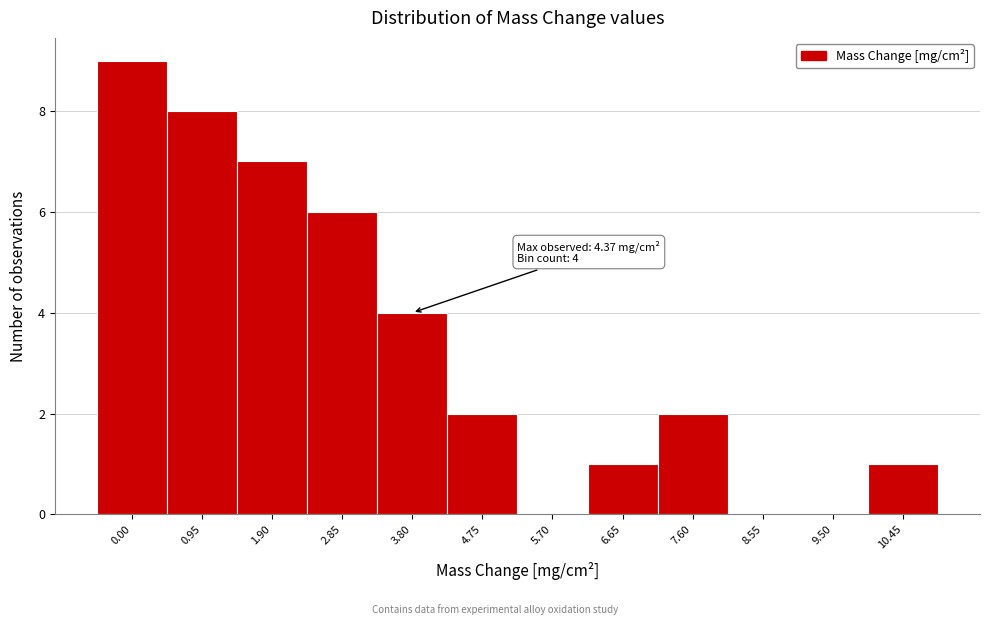

Reading right to left, transcribe all the data shown in this chart.

10.45=1	9.50=0	8.55=0	7.60=2	6.65=1	5.70=0	4.75=2	3.80=4	2.85=6	1.90=7	0.95=8	0.00=9